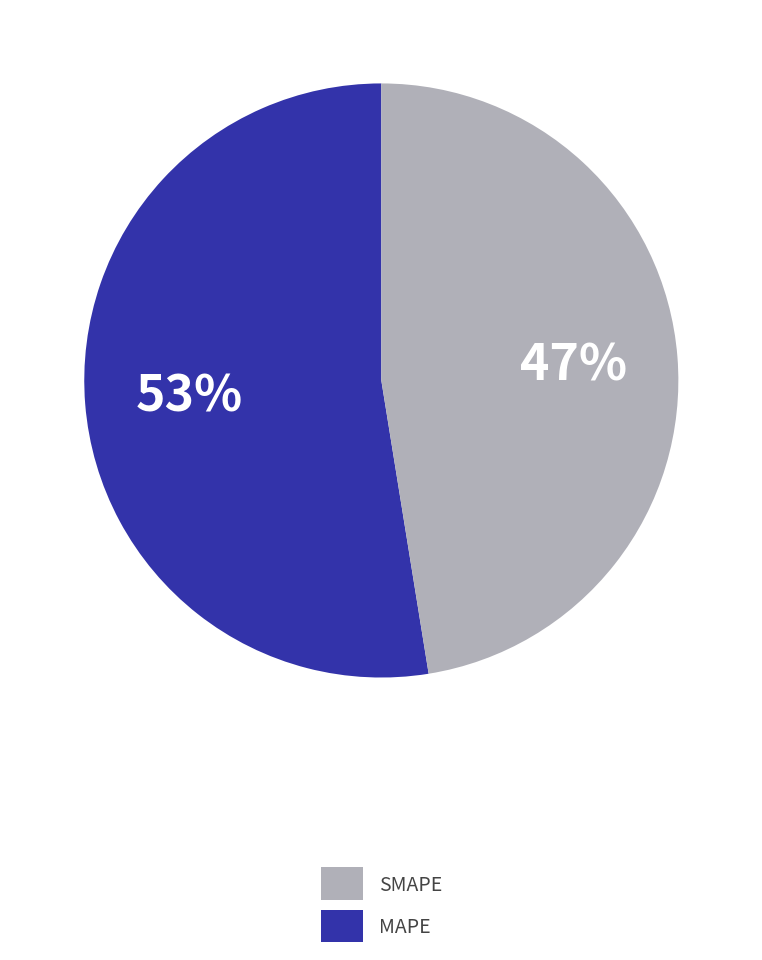

To the nearest percent, what is the average slice percentage?

50%